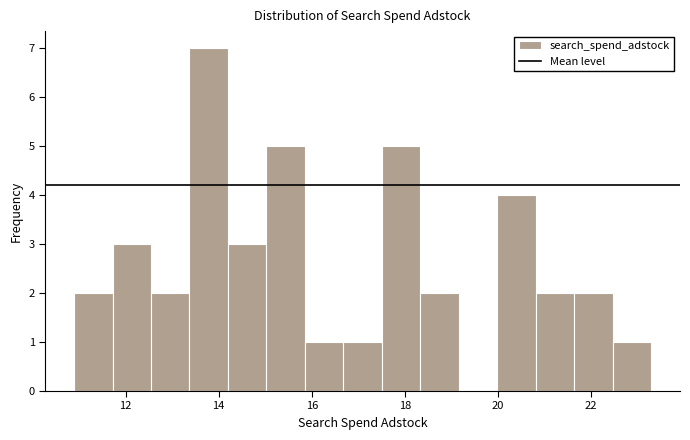

Reading left to right, list every bar in this chart as the range it spans on the x-axis followed by its height. Neither the bar edges nor the heights are printed on the chart, so give them approximately, as read against the axes.

10.8 to 11.8: 2
11.8 to 12.6: 3
12.6 to 13.4: 2
13.4 to 14.2: 7
14.2 to 15.0: 3
15.0 to 15.8: 5
15.8 to 16.6: 1
16.6 to 17.6: 1
17.6 to 18.4: 5
18.4 to 19.2: 2
19.2 to 20.0: 0
20.0 to 20.8: 4
20.8 to 21.6: 2
21.6 to 22.4: 2
22.4 to 23.2: 1